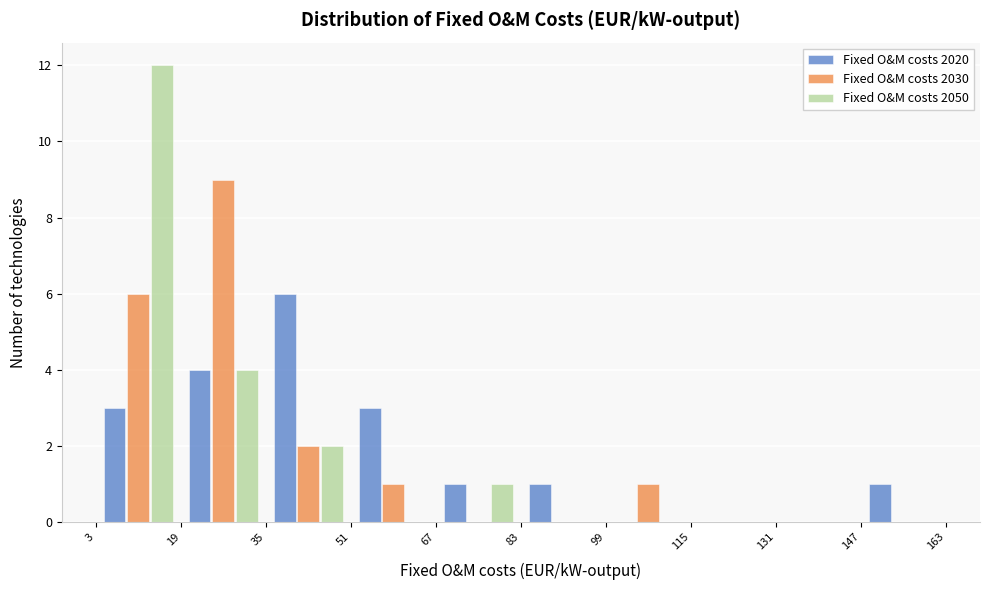

Reading left to right, list every range on the x-axis with the height of the bar of each series over it. The values are not printed on the chart, so give them approximately, as read against the axis.

3 to 19: Fixed O&M costs 2020=3	Fixed O&M costs 2030=6	Fixed O&M costs 2050=12
19 to 35: Fixed O&M costs 2020=4	Fixed O&M costs 2030=9	Fixed O&M costs 2050=4
35 to 51: Fixed O&M costs 2020=6	Fixed O&M costs 2030=2	Fixed O&M costs 2050=2
51 to 67: Fixed O&M costs 2020=3	Fixed O&M costs 2030=1	Fixed O&M costs 2050=0
67 to 83: Fixed O&M costs 2020=1	Fixed O&M costs 2030=0	Fixed O&M costs 2050=1
83 to 99: Fixed O&M costs 2020=1	Fixed O&M costs 2030=0	Fixed O&M costs 2050=0
99 to 115: Fixed O&M costs 2020=0	Fixed O&M costs 2030=1	Fixed O&M costs 2050=0
115 to 131: Fixed O&M costs 2020=0	Fixed O&M costs 2030=0	Fixed O&M costs 2050=0
131 to 147: Fixed O&M costs 2020=0	Fixed O&M costs 2030=0	Fixed O&M costs 2050=0
147 to 163: Fixed O&M costs 2020=1	Fixed O&M costs 2030=0	Fixed O&M costs 2050=0